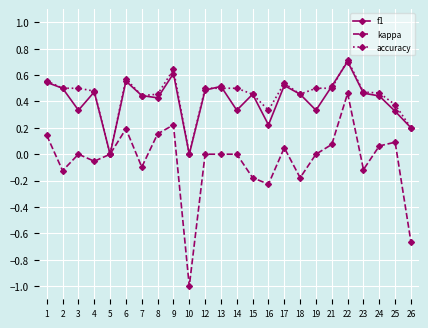

What is the minimum value for kappa?

-1.0